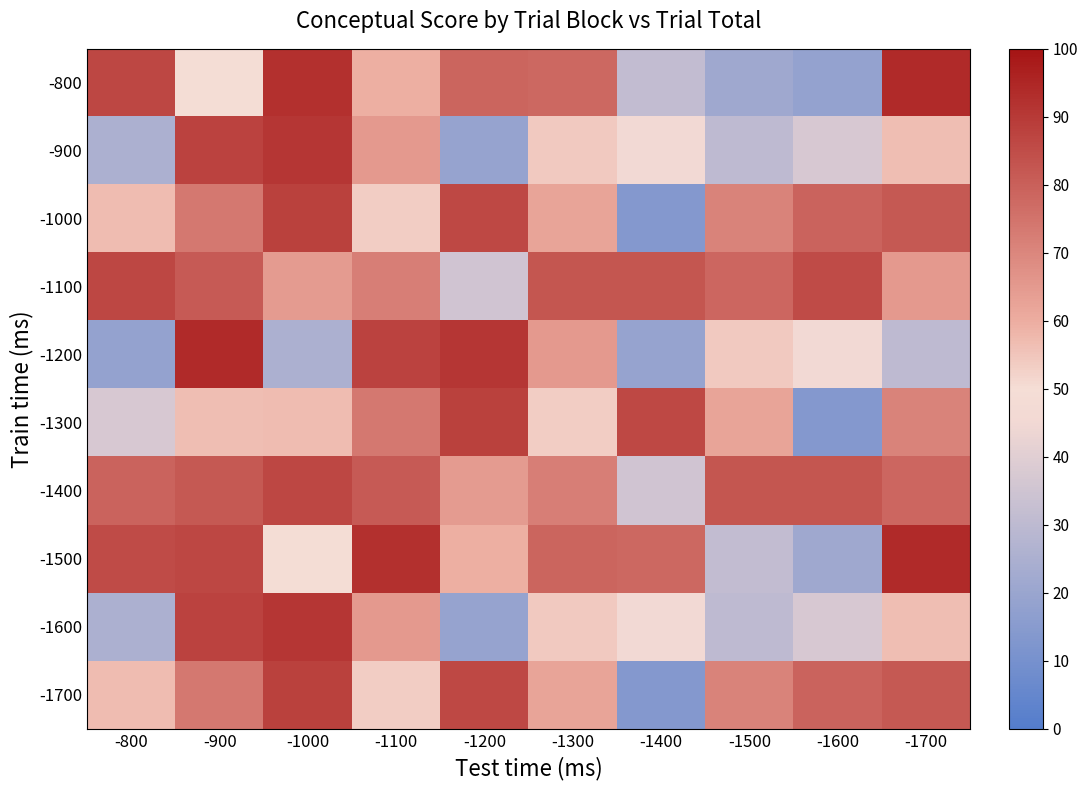

What is the smallest value displayed?

13.7